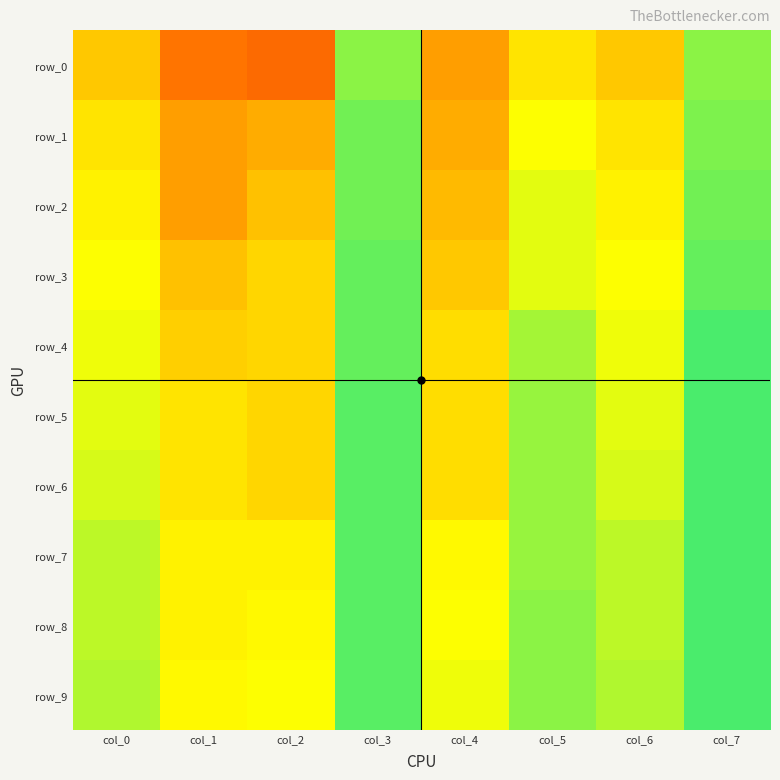

How many distinct data groups are displayed?

10